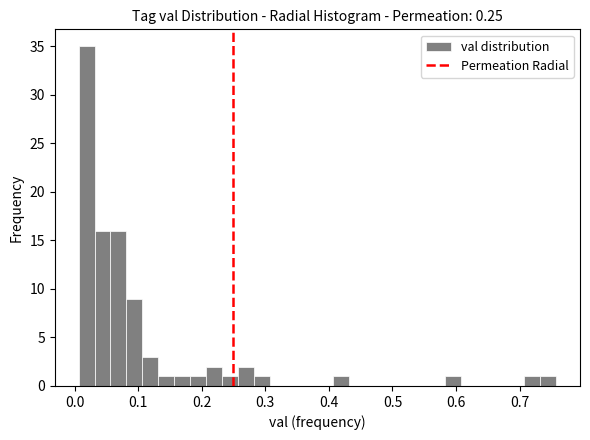

Around what value on the x-axis is the tallest bar? Give the approximate position of its centre, as read against the axis.

0.02